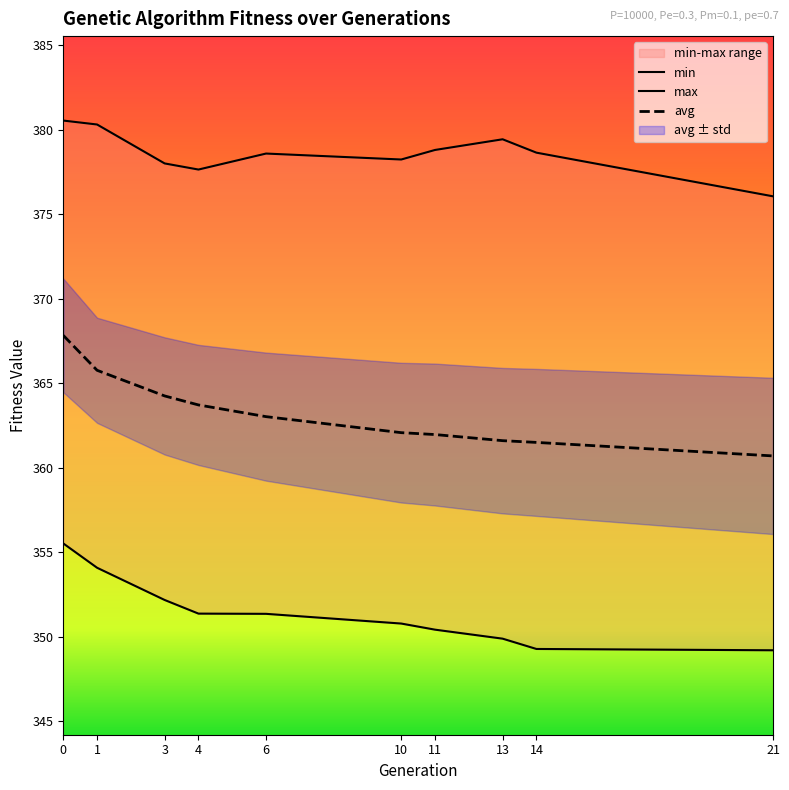

True or false: min has a value of 112.9 at 0.

False